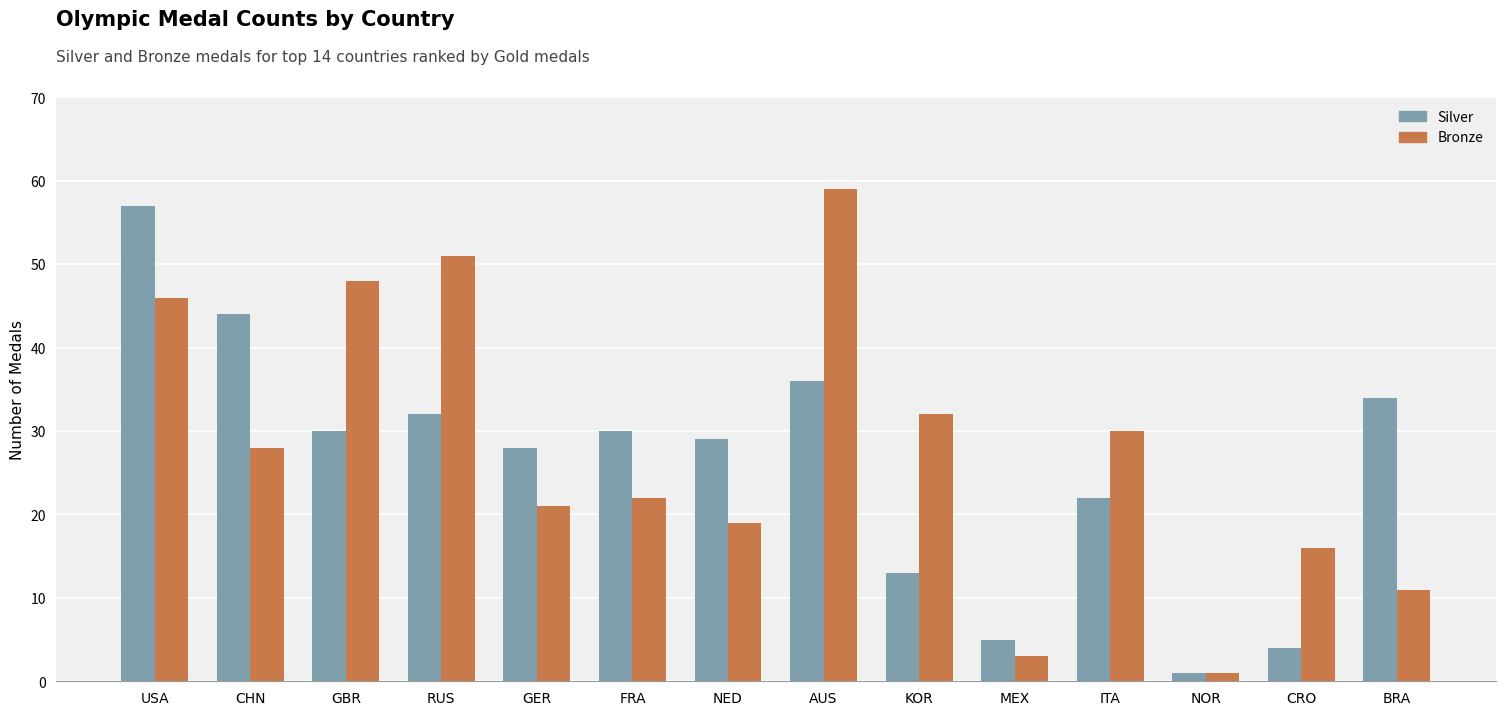

What position from the left is ITA?

11